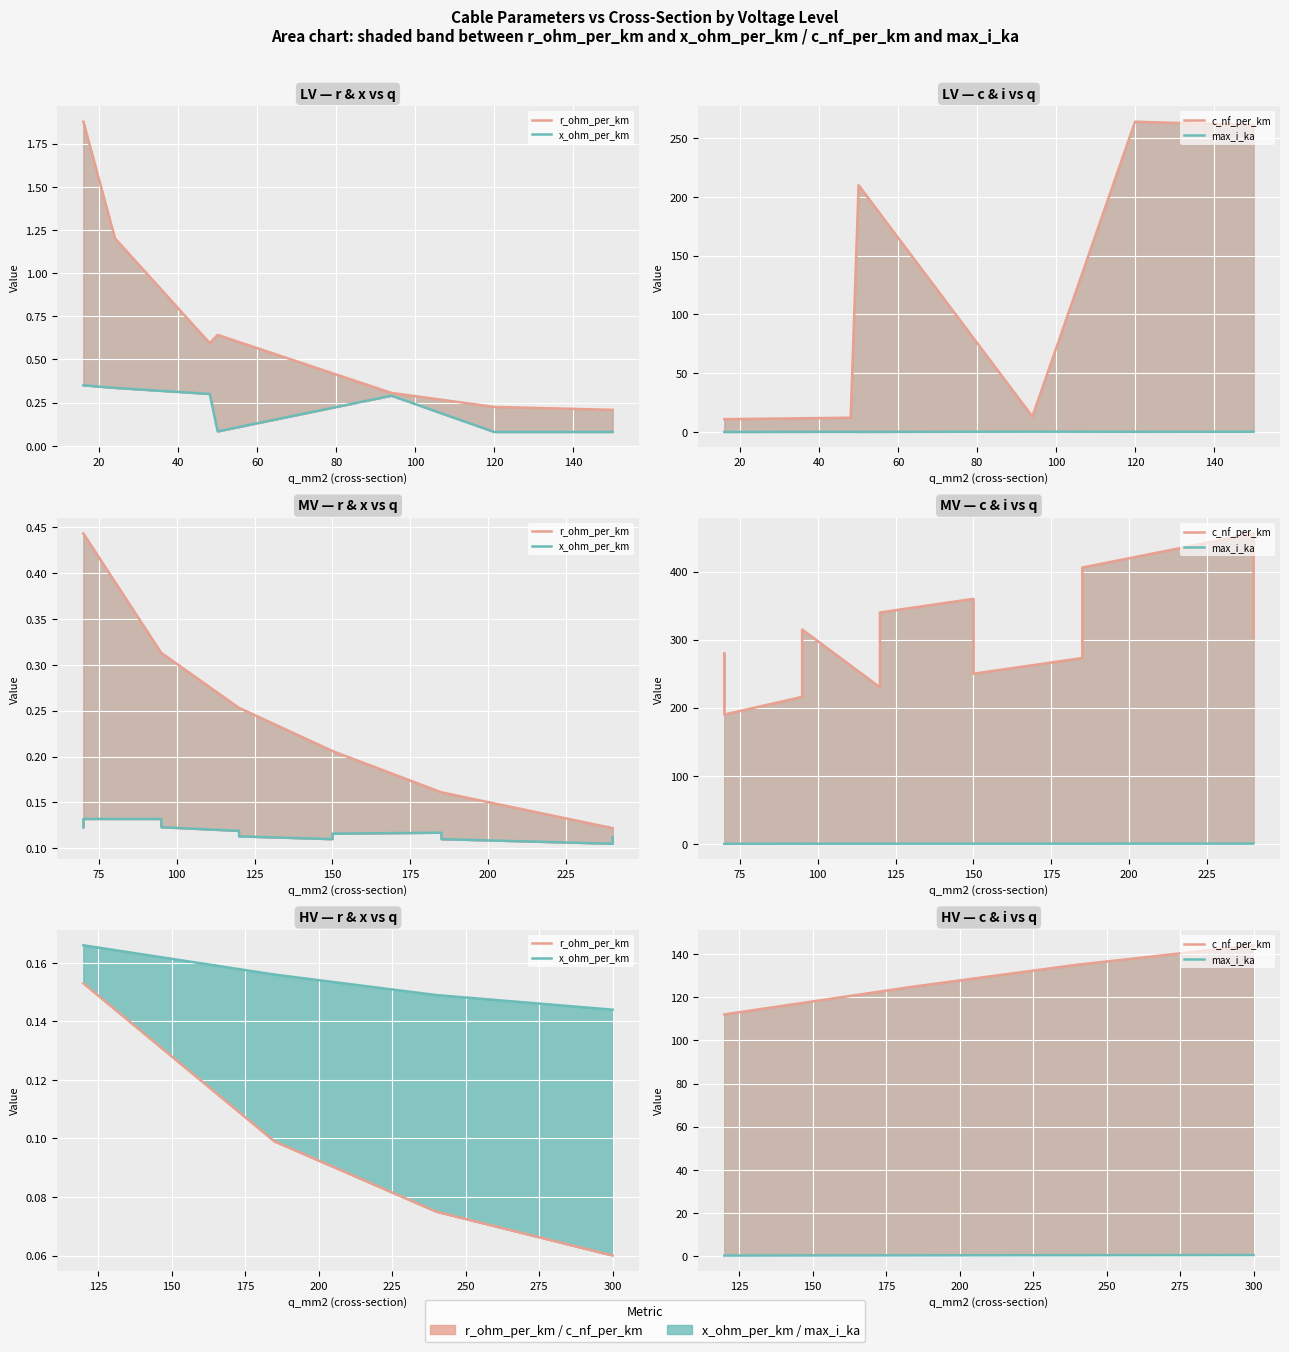

What are all the series names shown in the legend?

r_ohm_per_km, x_ohm_per_km, c_nf_per_km, max_i_ka